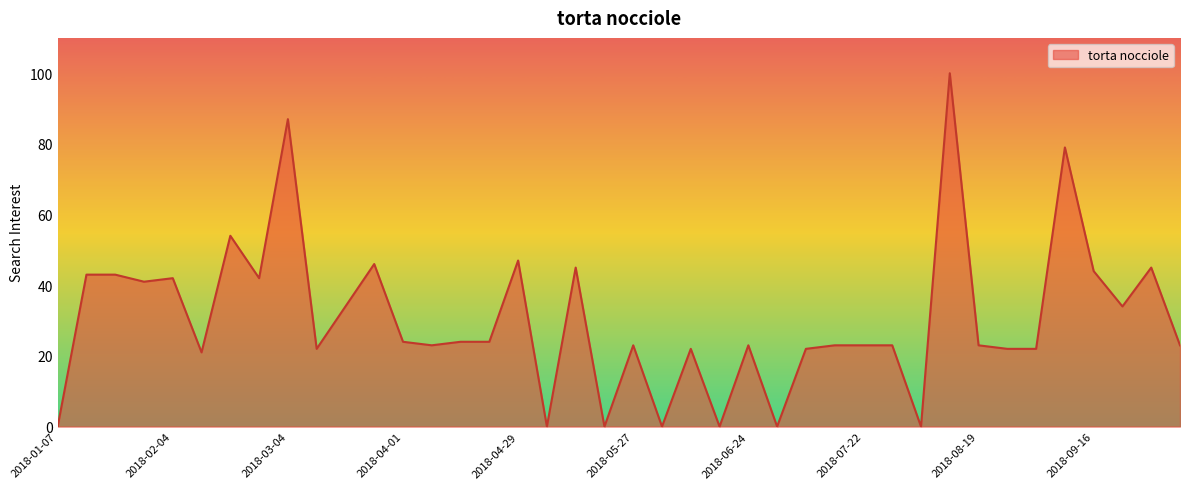

What is the greatest value displayed?

100